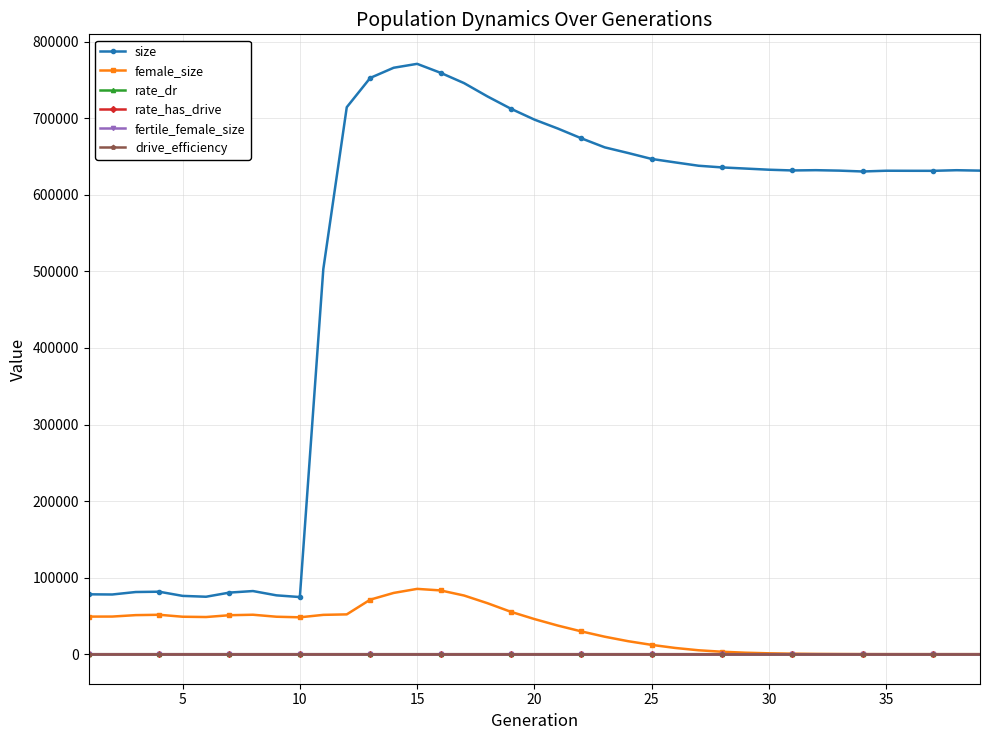

Does the chart have visible grid lines?

Yes